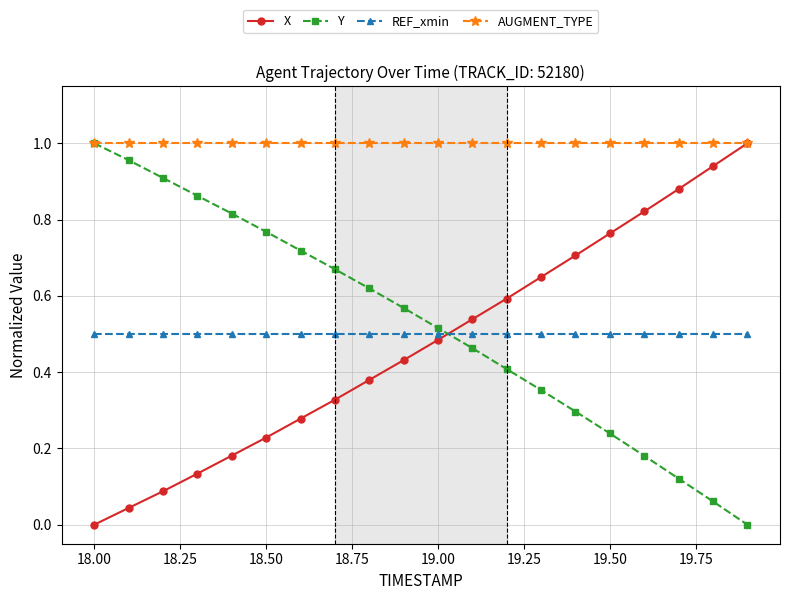

True or false: REF_xmin and AUGMENT_TYPE intersect in this chart.

False